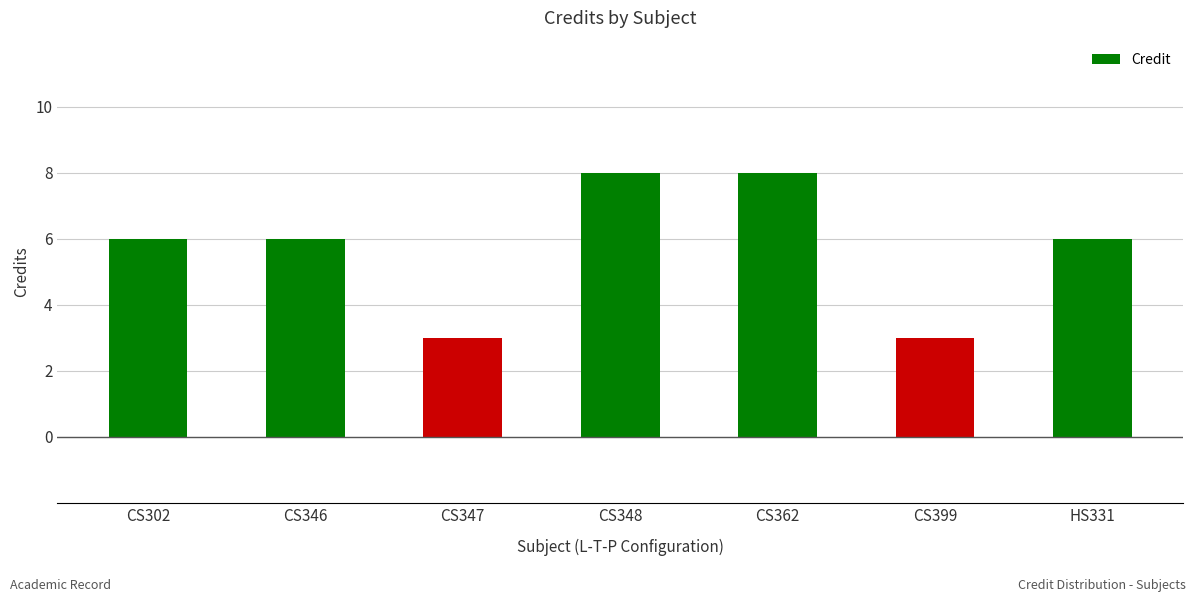

What is the value of the 3rd bar from the left?

3